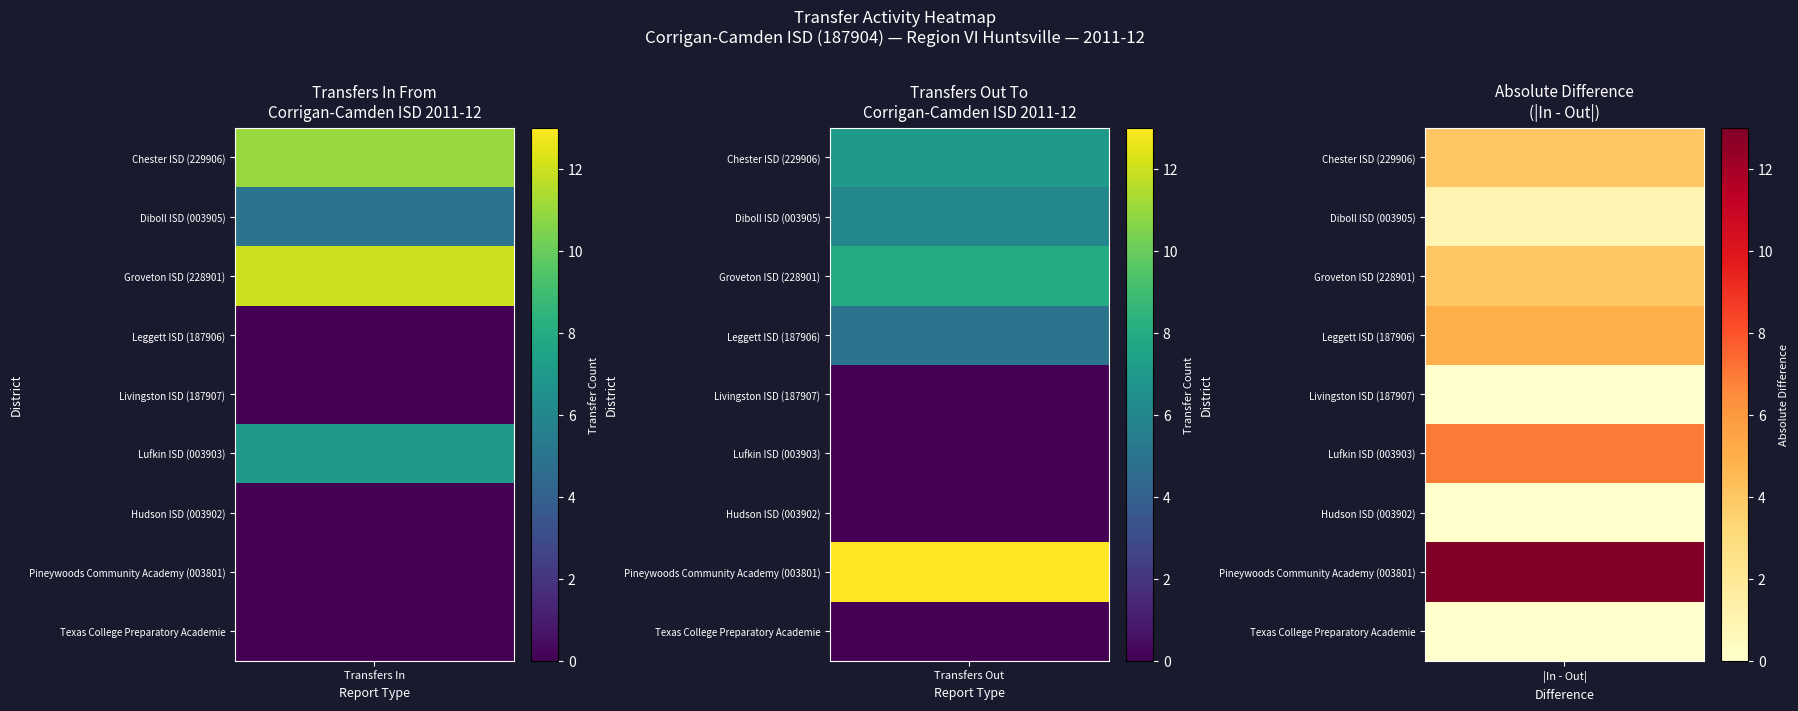

Which series changed the most between Lufkin ISD (003903) and Hudson ISD (003902)?

Transfers In From